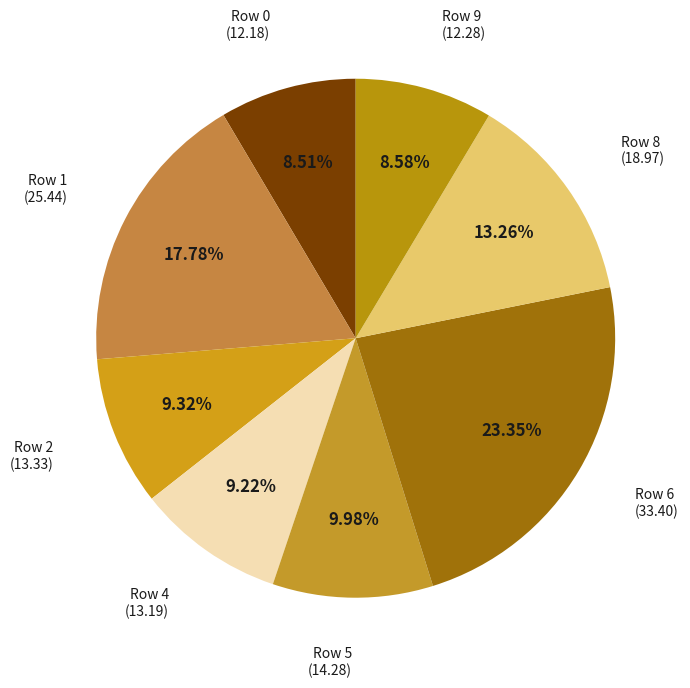

How many slices are in this pie chart?

8